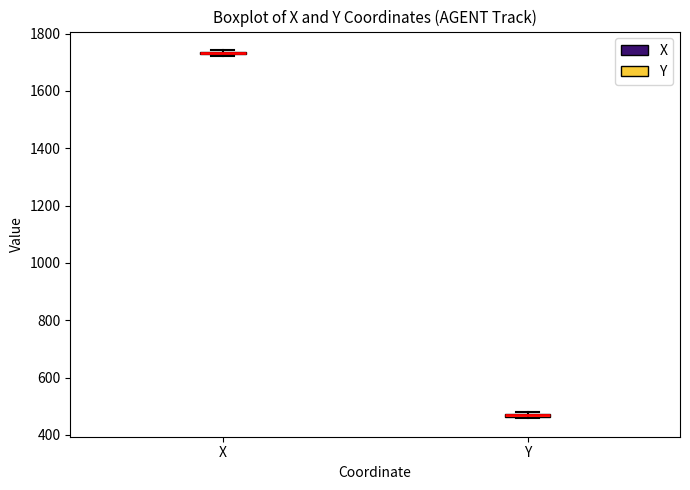

Where is the lower edge of the box for X on the y-axis? The values are not printed on the chart, so give them approximately, as read against the axis.

1720